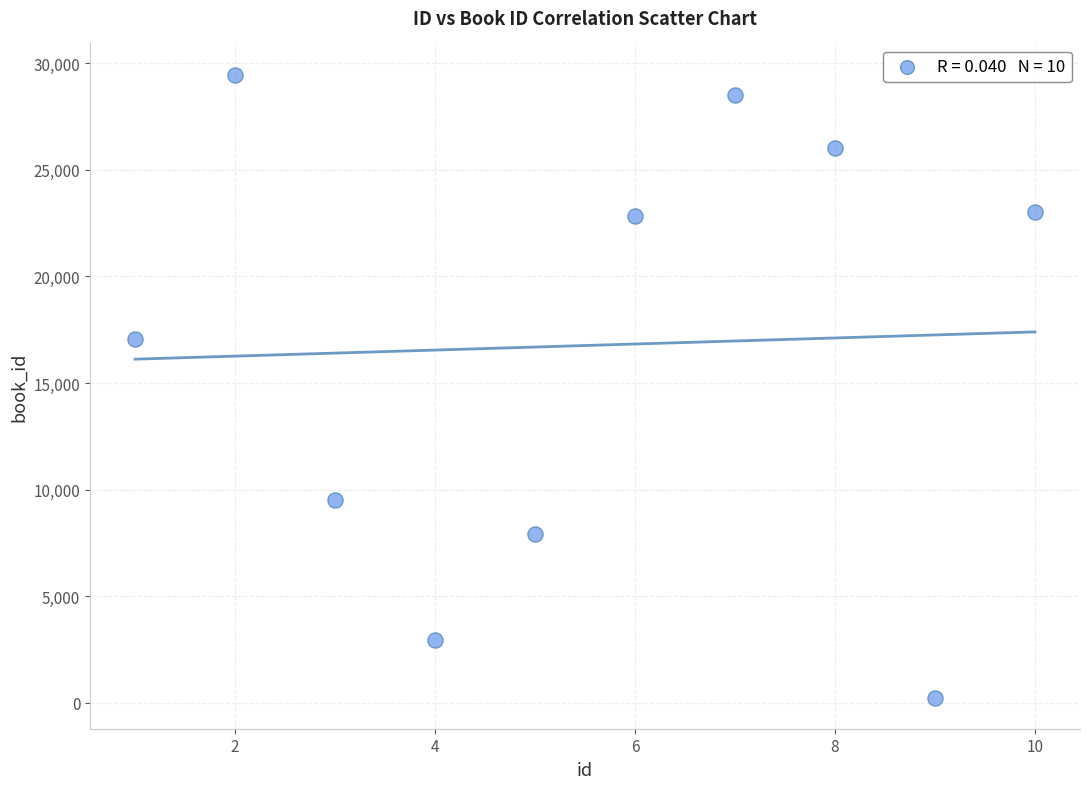

What Y value in the scatter plot is closest to 14859?

17048